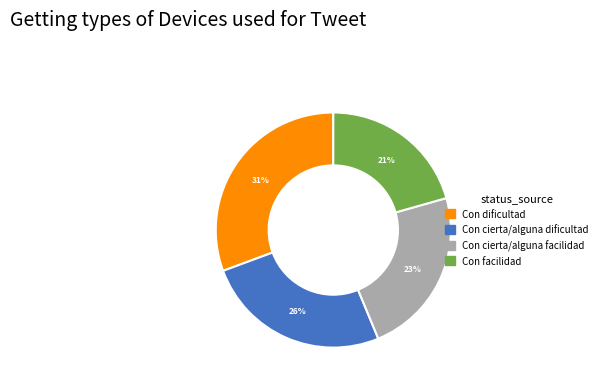

What is the smallest slice in the pie chart?

Con facilidad